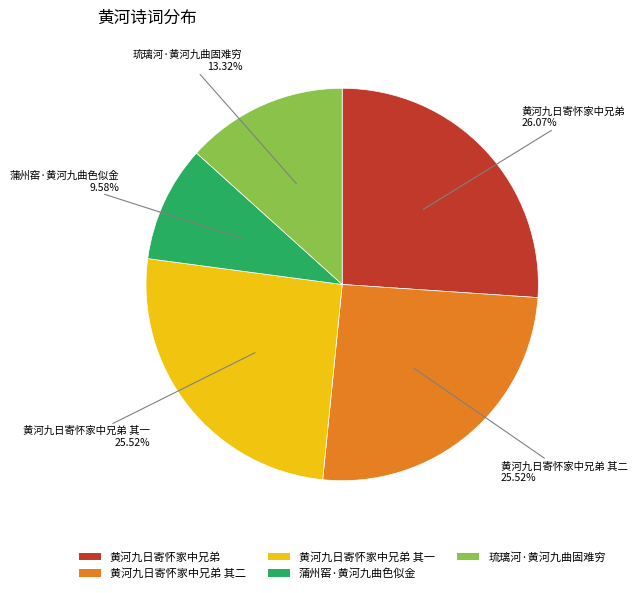

To the nearest percent, what is the average slice percentage?

20%